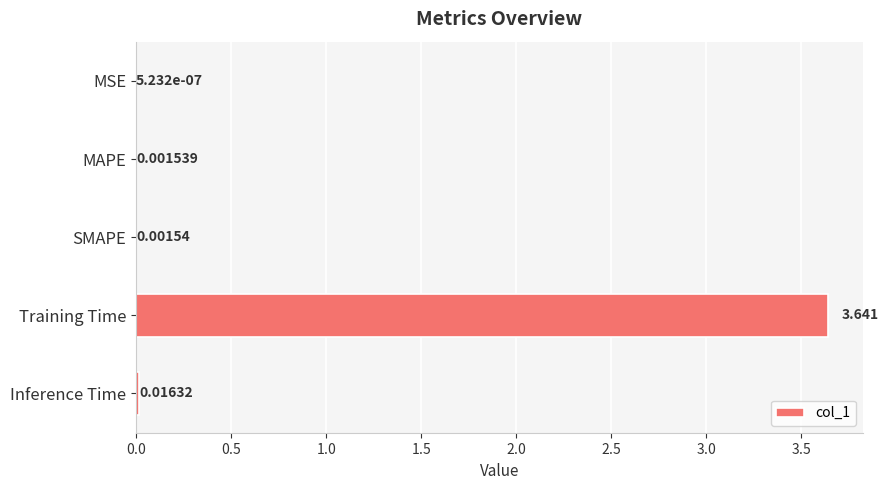

Between SMAPE and MSE, which is larger?

SMAPE